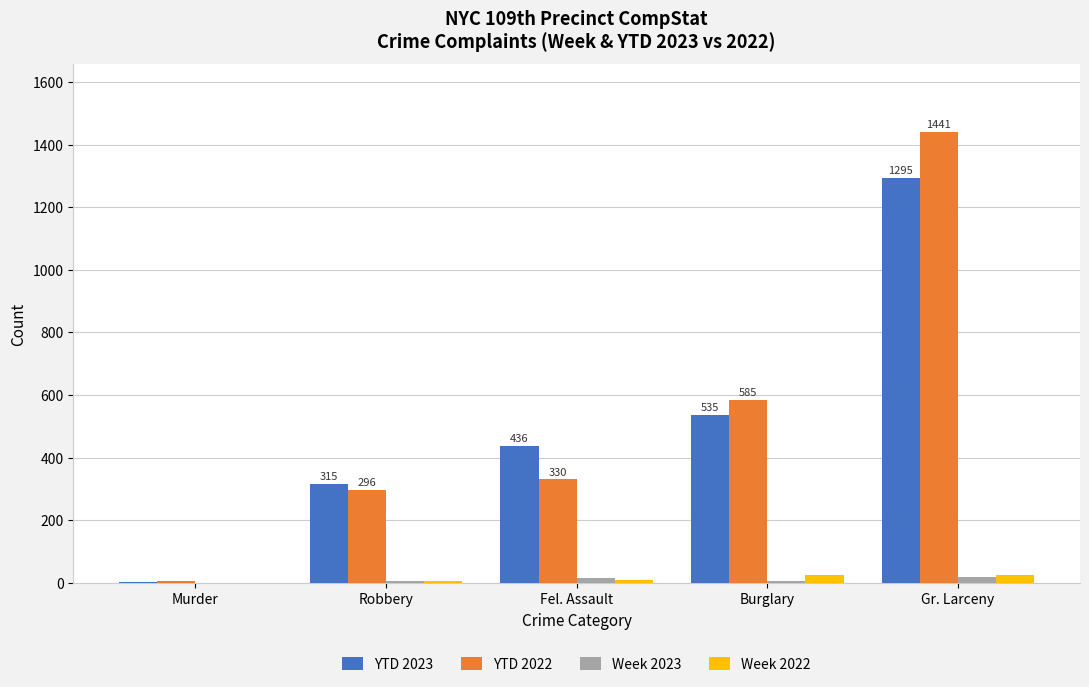

What is the sum of all Week 2023 values?

45